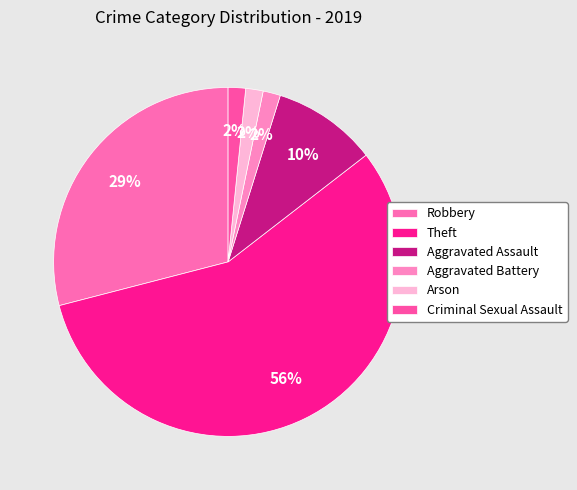

How many slices are in this pie chart?

6